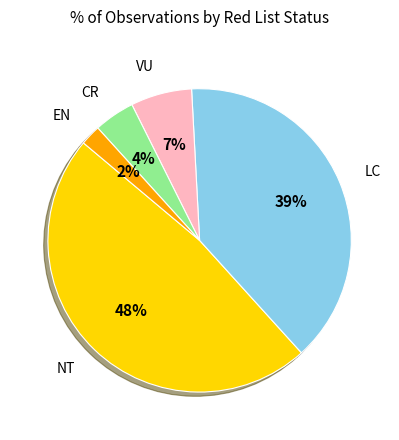

The EN slice represents 2% of the pie. True or false?

True